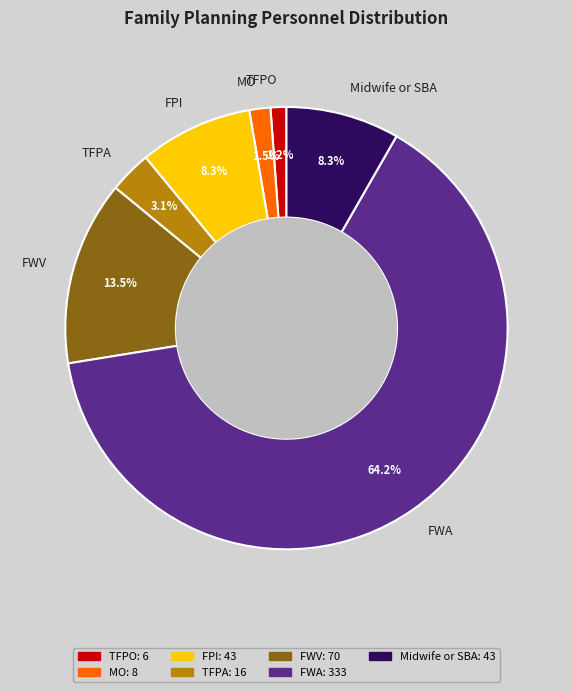

To the nearest percent, what is the combined percentage of FWV and TFPO?

15%